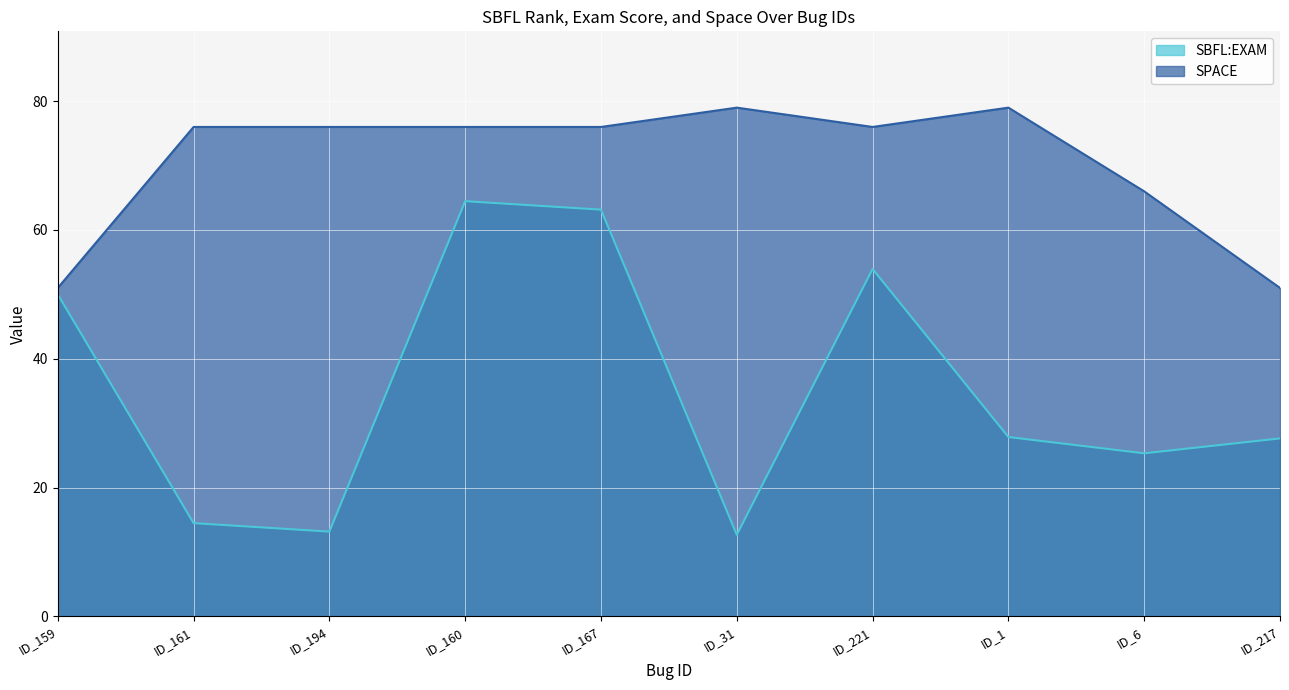

Where does the SPACE series first go above 76?

ID_31